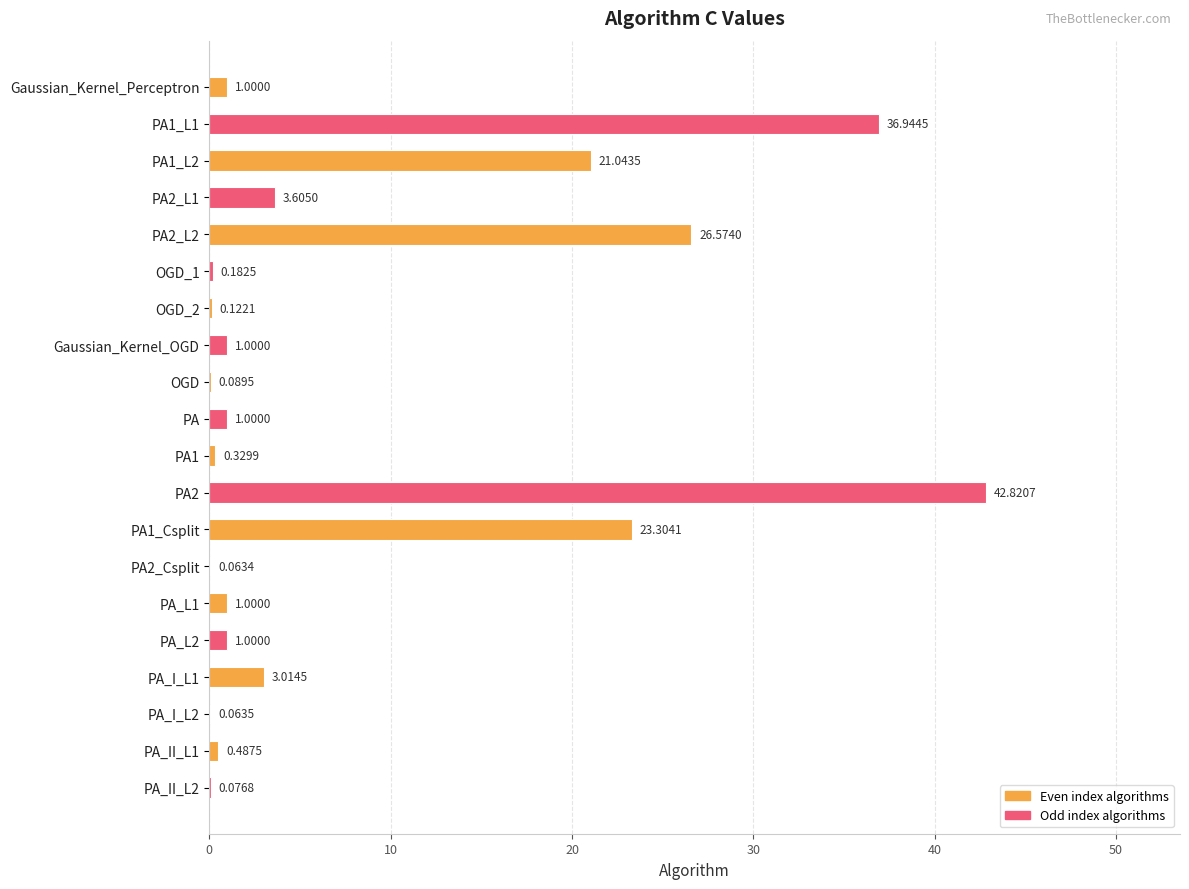

Approximately how many times larger is the value at PA1_Csplit compared to PA?

23.3